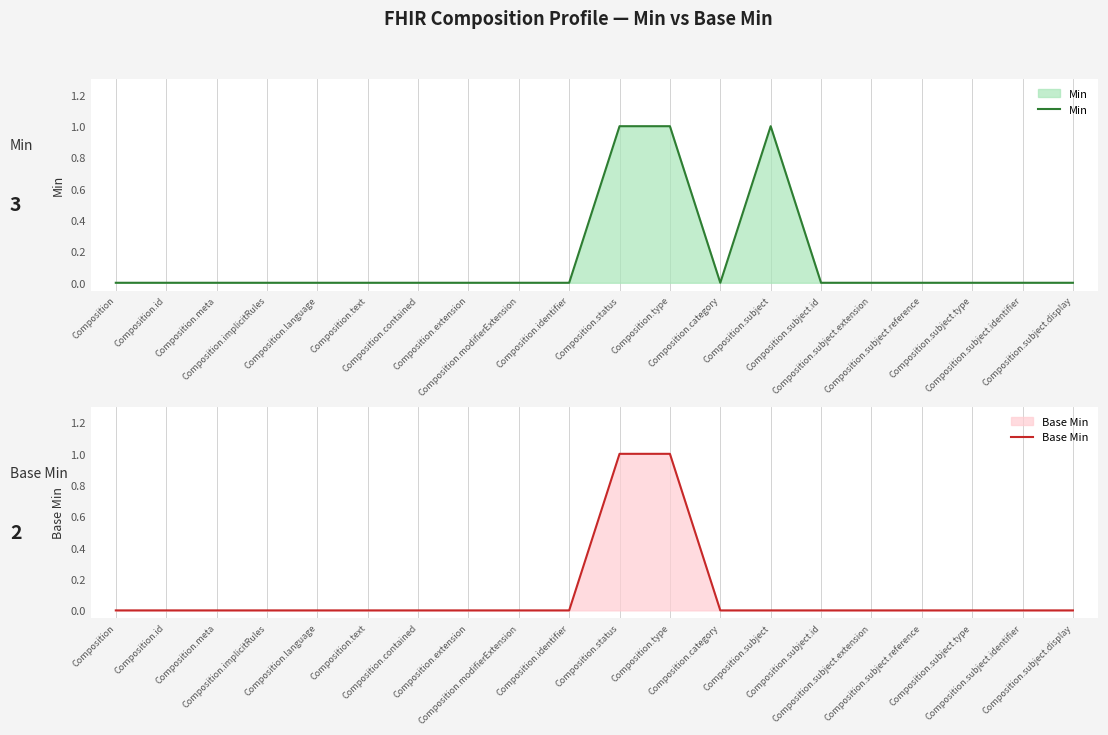

Which series has the largest total across all categories?

Min